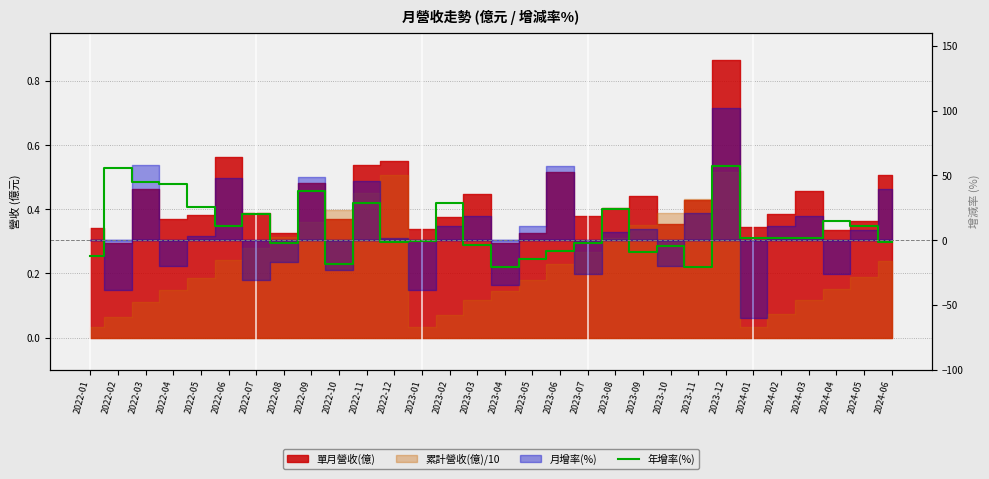

At which label does the data first exceed 1?

2022-02